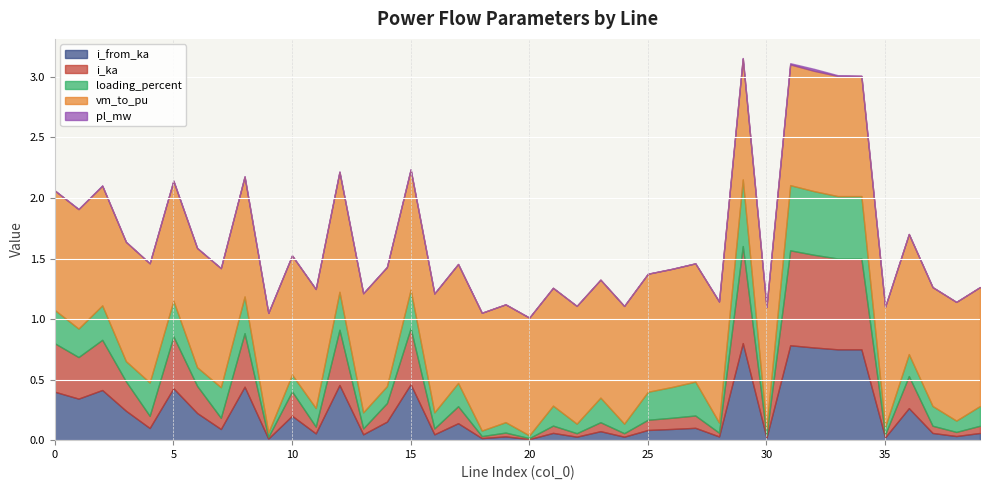

What is the value of the vm_to_pu point at the 38th from the left?

1.0